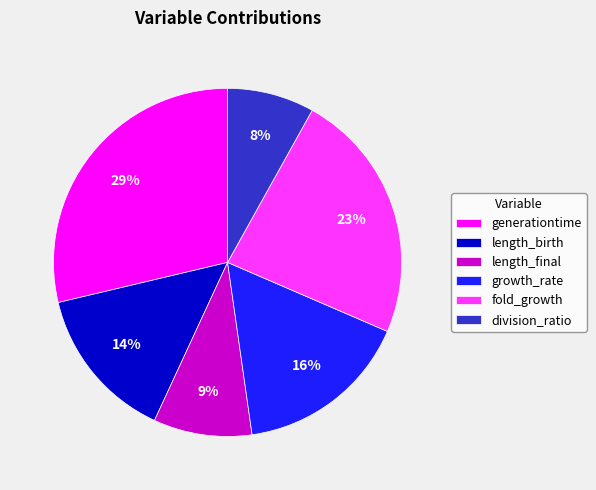

Which slice is the largest?

generationtime